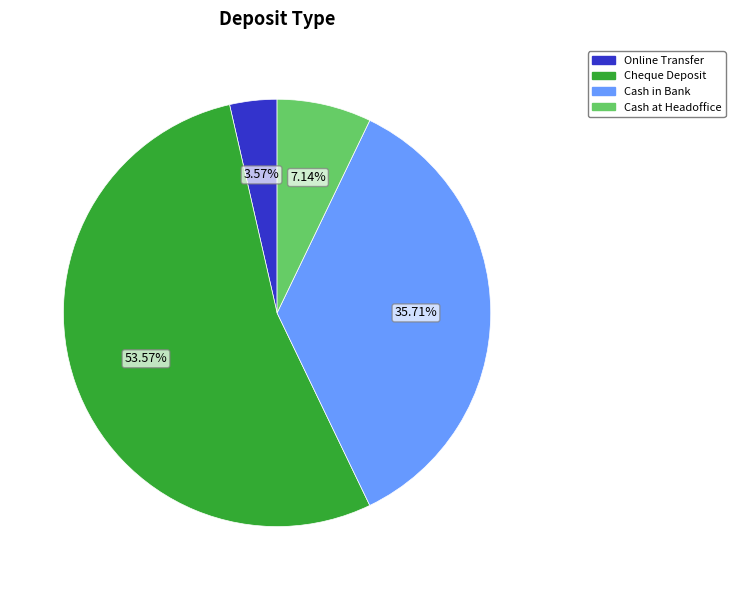

Is the sum of Online Transfer and Cash at Headoffice greater than half?

No